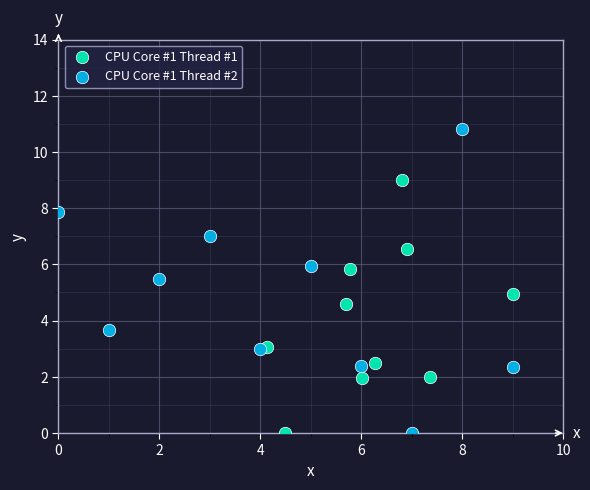

Which series has the widest spread of Y values?

CPU Core #1 Thread #2